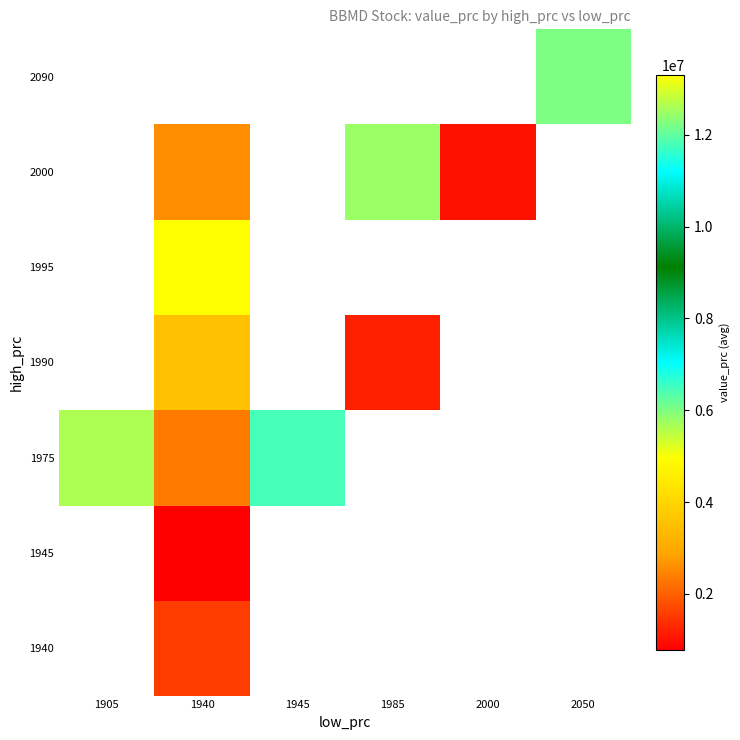

Count the number of categories in the chart.

6